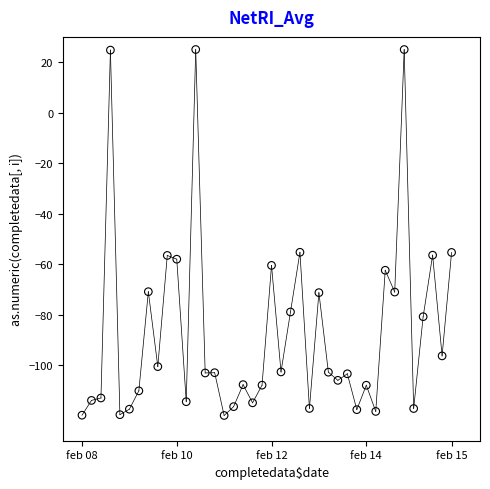

Count the number of points in this scatter plot.

40